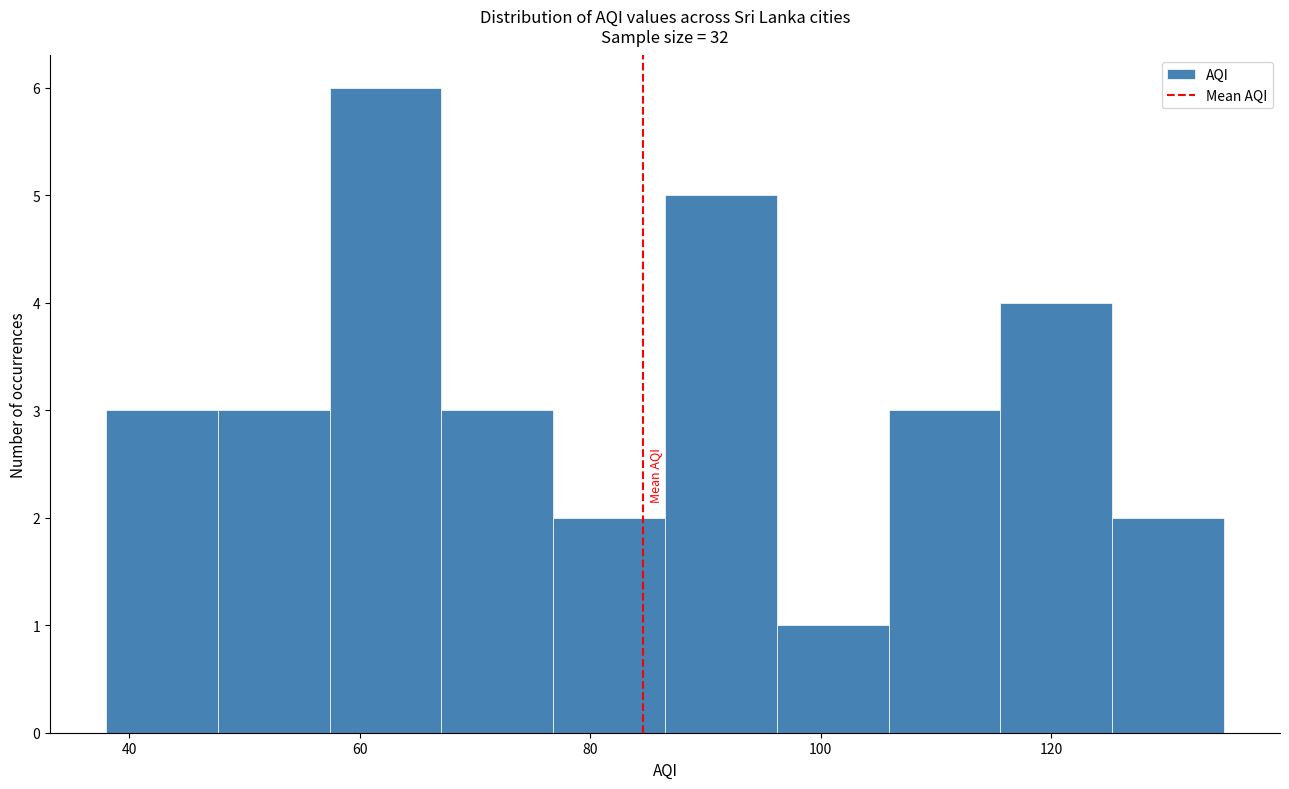

Over which range of the x-axis is the bar tallest?

58 to 68